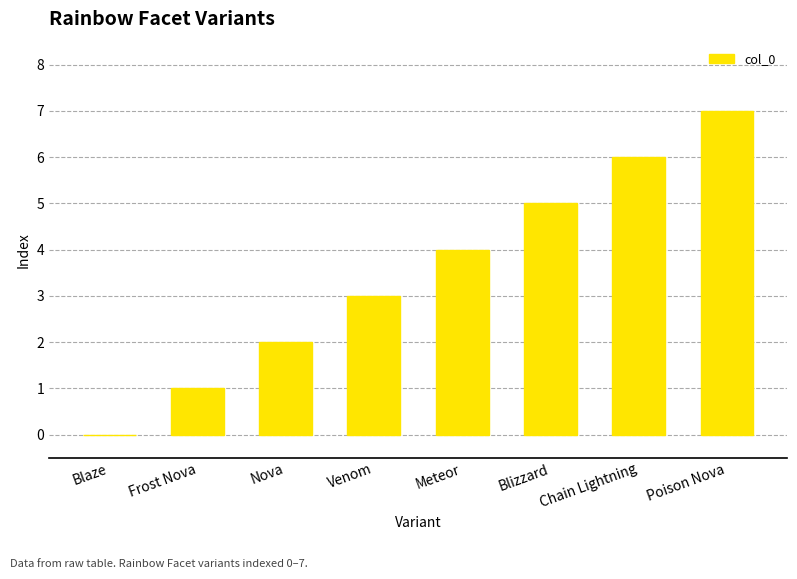

What is the maximum value shown in the chart?

7